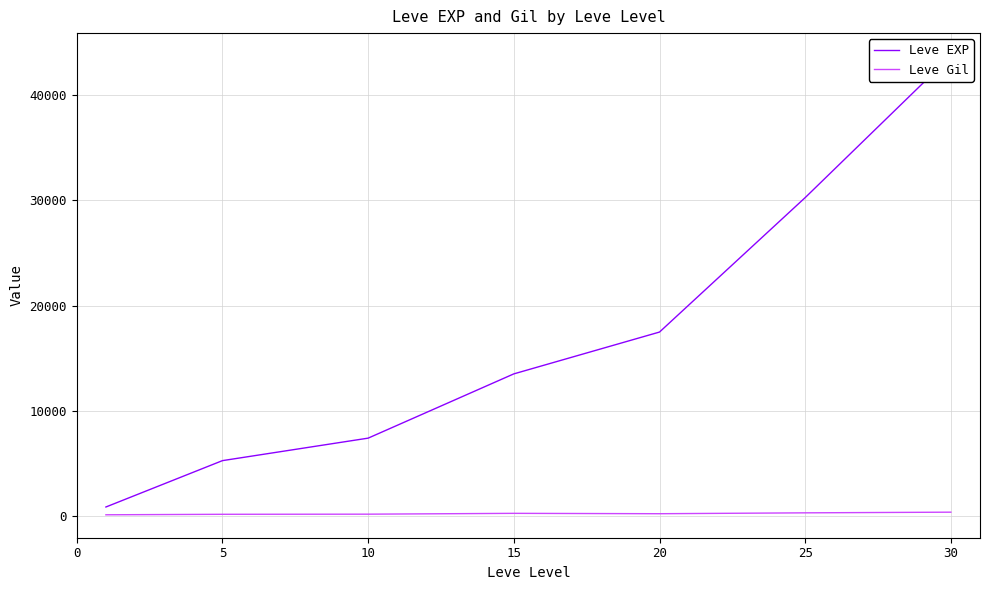

What is the minimum value for Leve Gil?

112.3